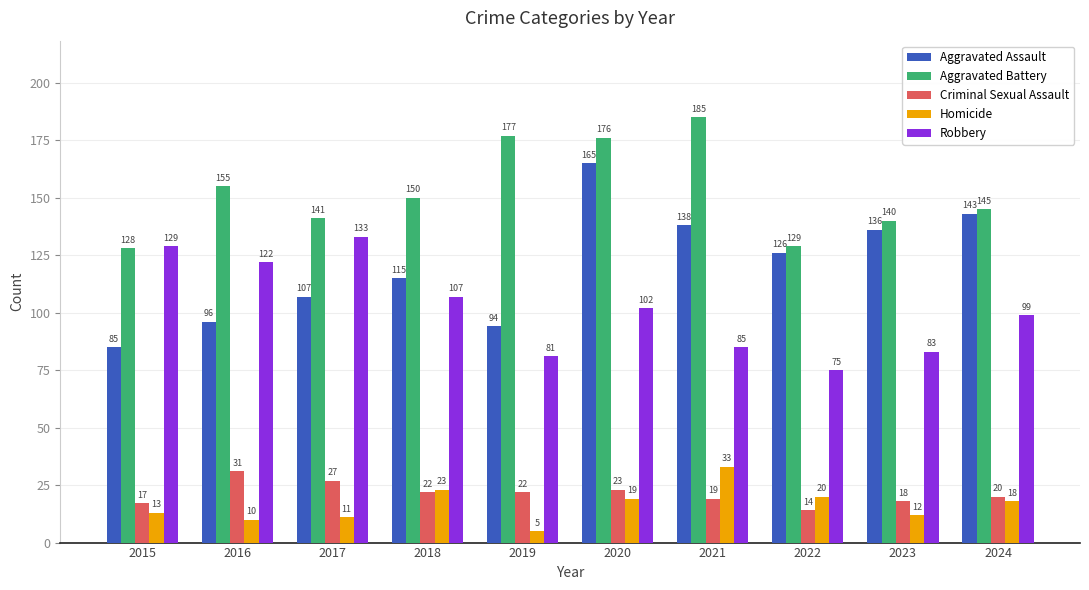

Reading right to left, what are all the values shown in this chart?

Aggravated Assault: 2024=143	2023=136	2022=126	2021=138	2020=165	2019=94	2018=115	2017=107	2016=96	2015=85
Aggravated Battery: 2024=145	2023=140	2022=129	2021=185	2020=176	2019=177	2018=150	2017=141	2016=155	2015=128
Criminal Sexual Assault: 2024=20	2023=18	2022=14	2021=19	2020=23	2019=22	2018=22	2017=27	2016=31	2015=17
Homicide: 2024=18	2023=12	2022=20	2021=33	2020=19	2019=5	2018=23	2017=11	2016=10	2015=13
Robbery: 2024=99	2023=83	2022=75	2021=85	2020=102	2019=81	2018=107	2017=133	2016=122	2015=129